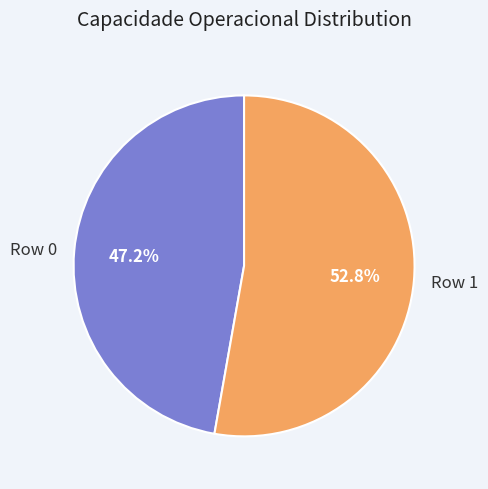

What is the smallest slice in the pie chart?

Row 0